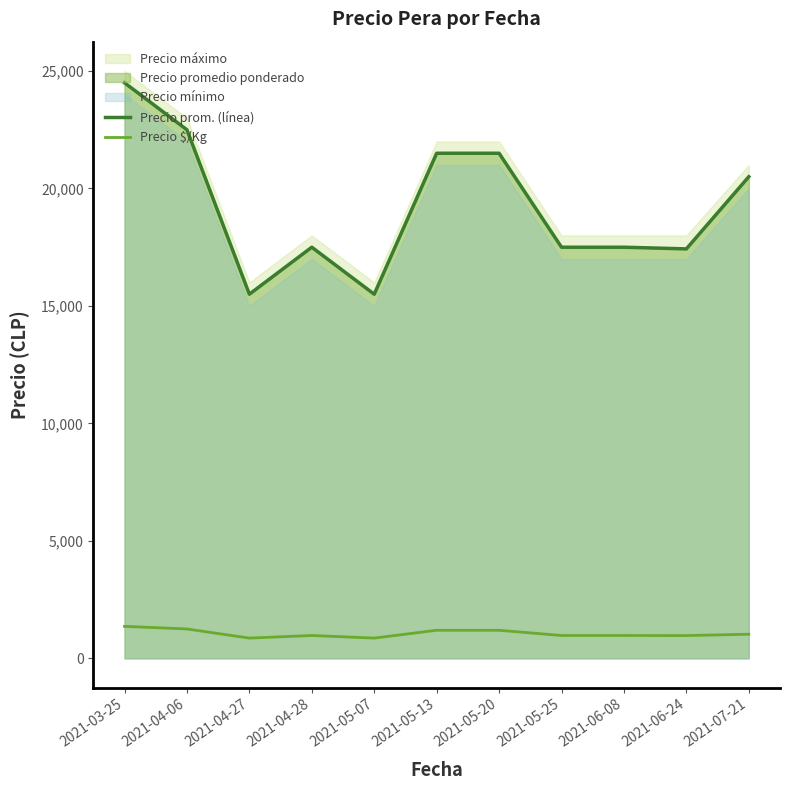

Where is the first local minimum for Precio prom. (línea)?

2021-04-27